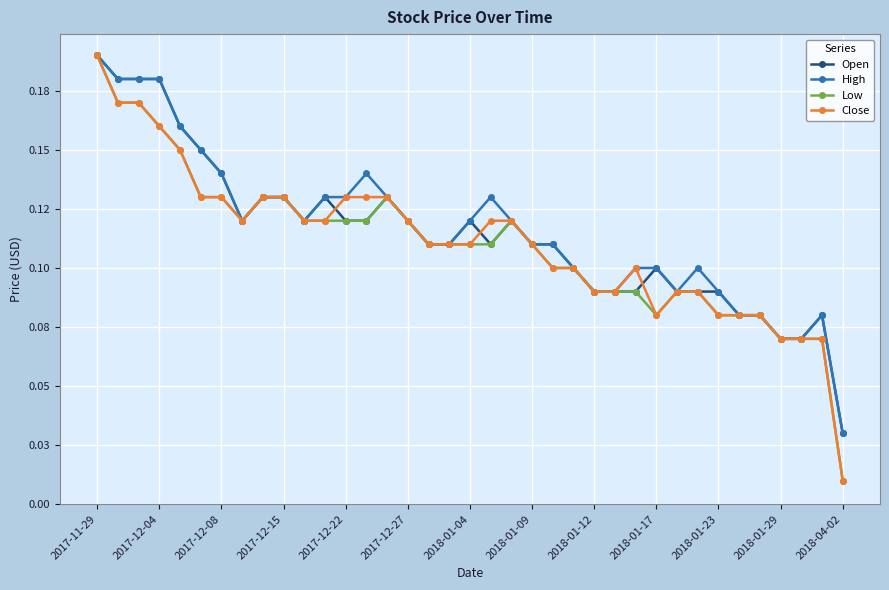

Is this an area chart (filled region under the line)?

No